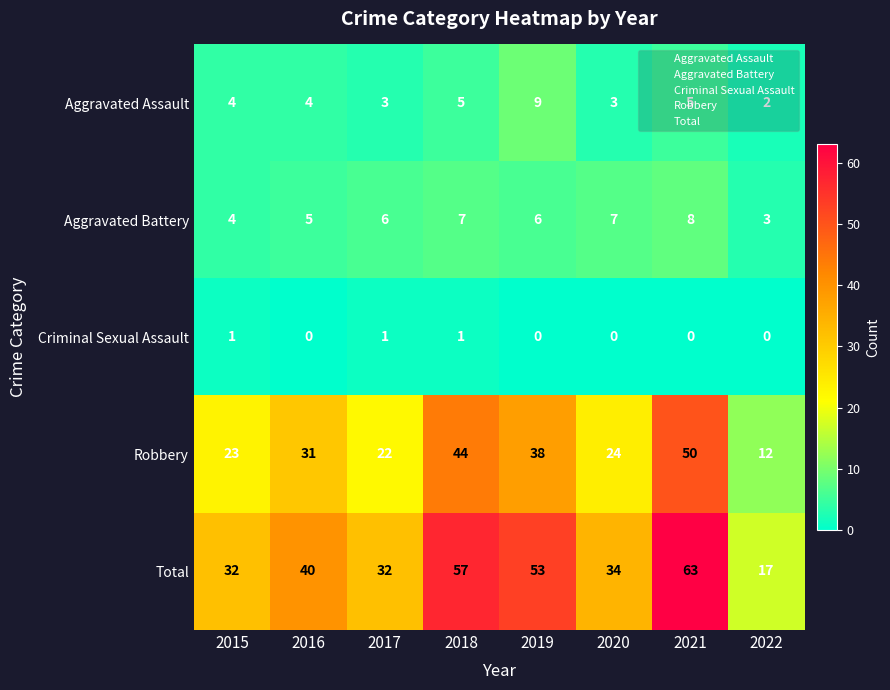

What is the sum of the Aggravated Battery values at 2021 and 2018?

15